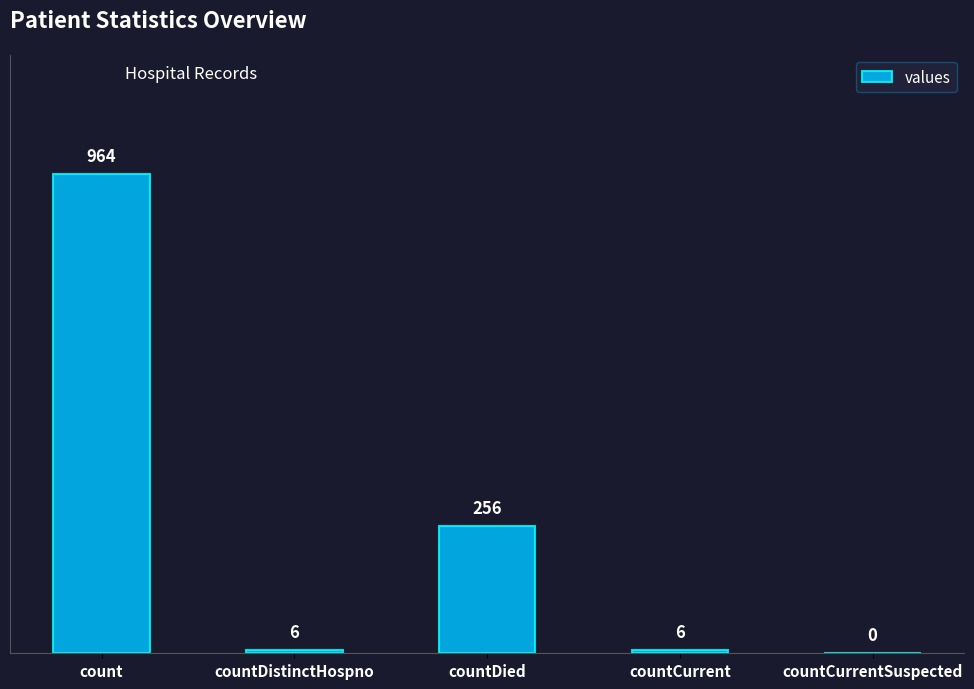

What is the sum of the values at countDistinctHospno and countDied?

262